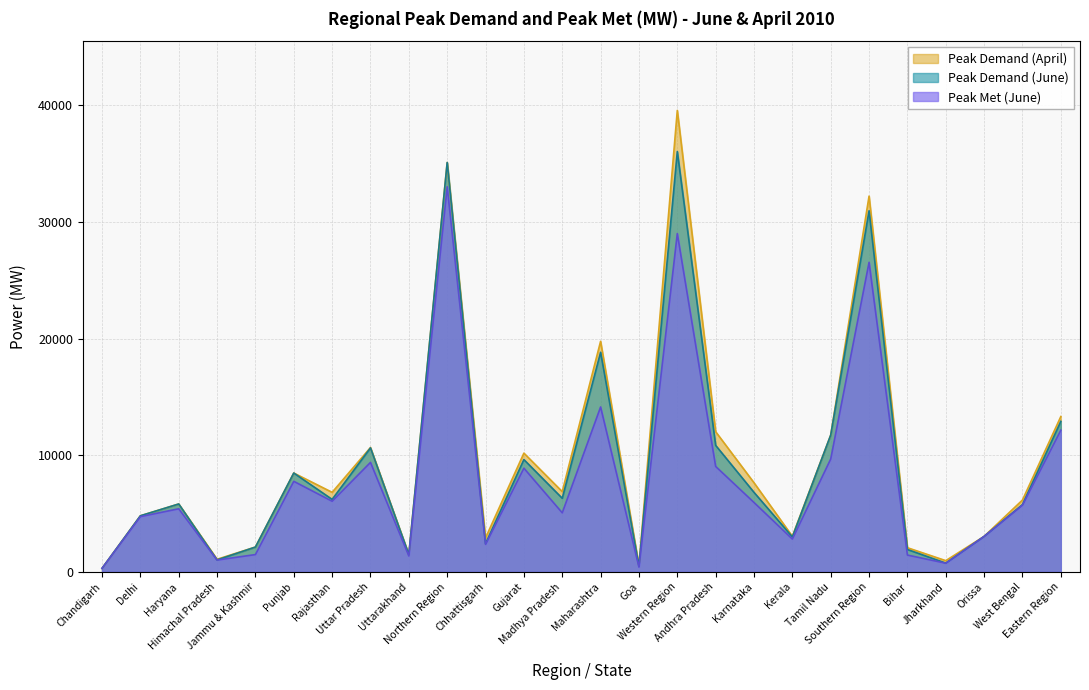

How many data points does each series have?

26